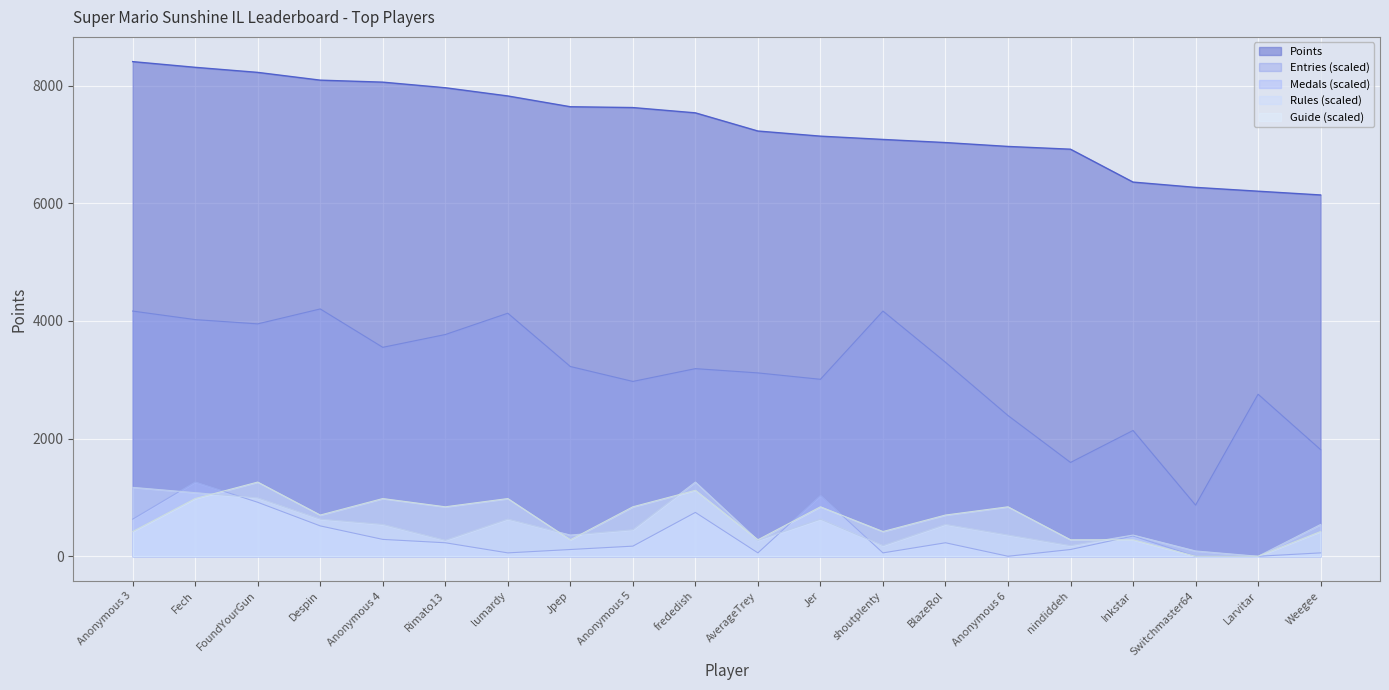

What is the value of the Medals point at the 10th from the left?

745.3